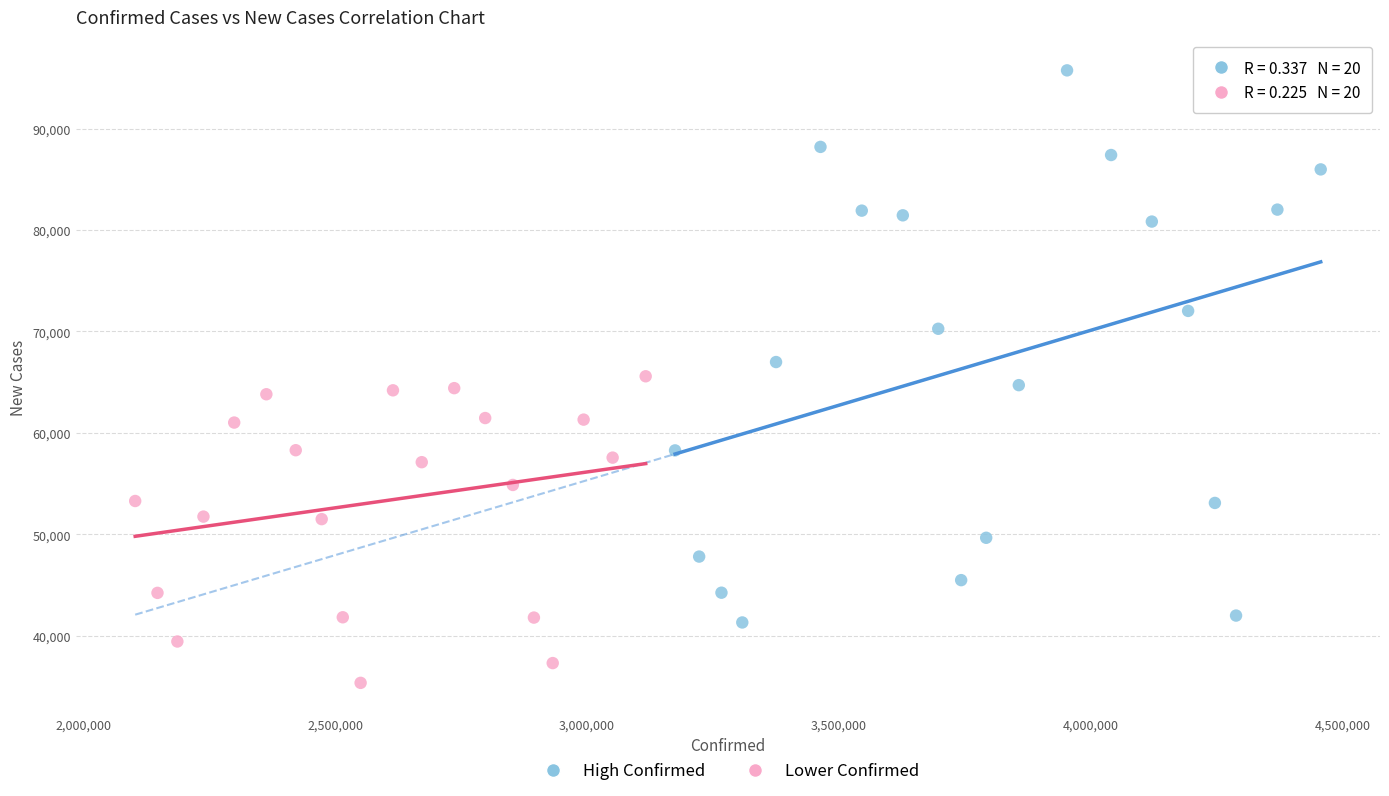

Which series contains the highest Y value?

High Confirmed